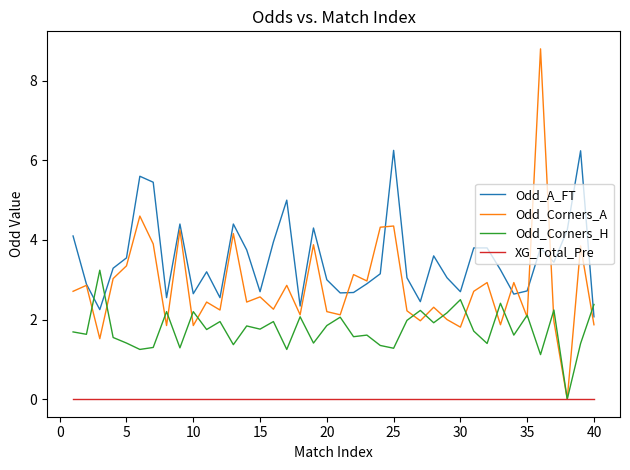

What is the minimum value for Odd_A_FT?

2.1